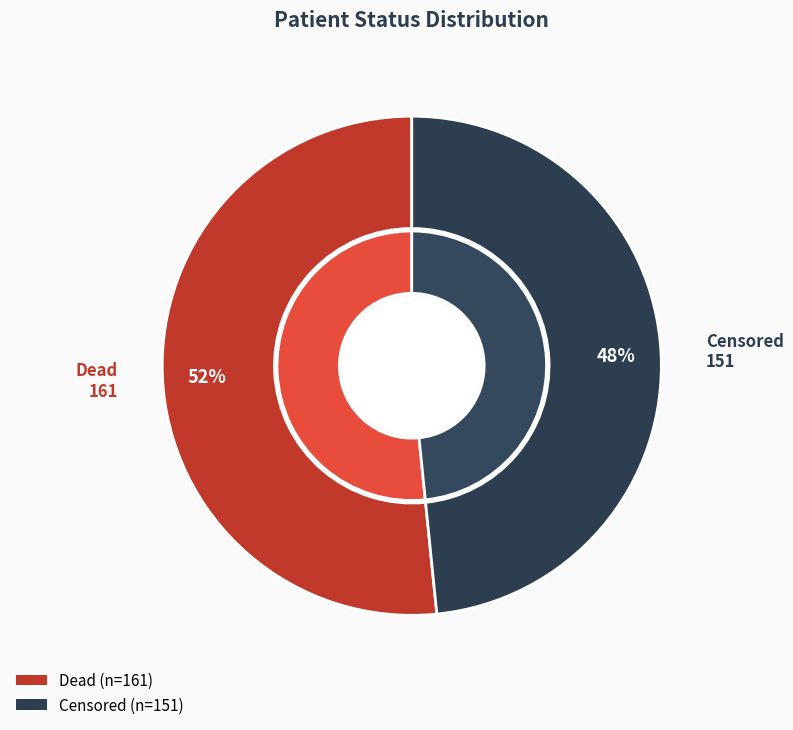

Which slice is the largest?

Dead